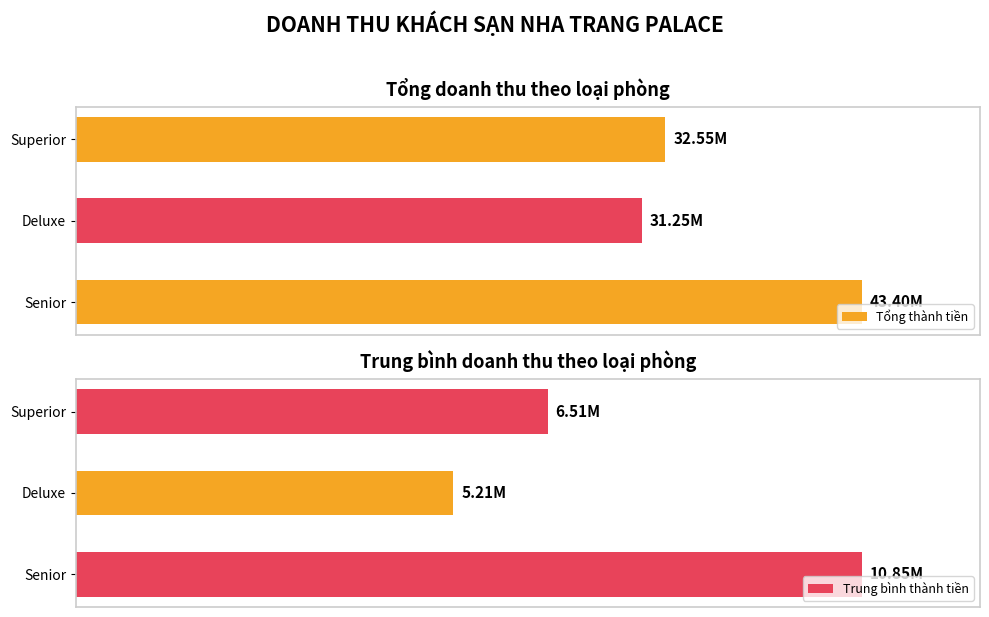

Is it true that Tổng thành tiền equals 43400000.0 at Senior?

True